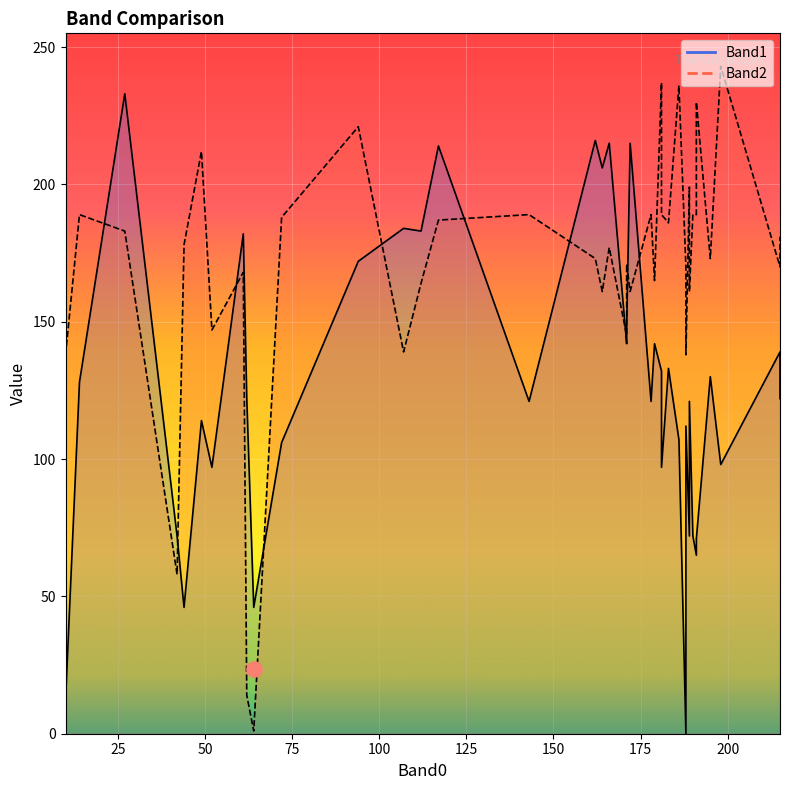

Which series reaches the minimum Y coordinate?

Band1